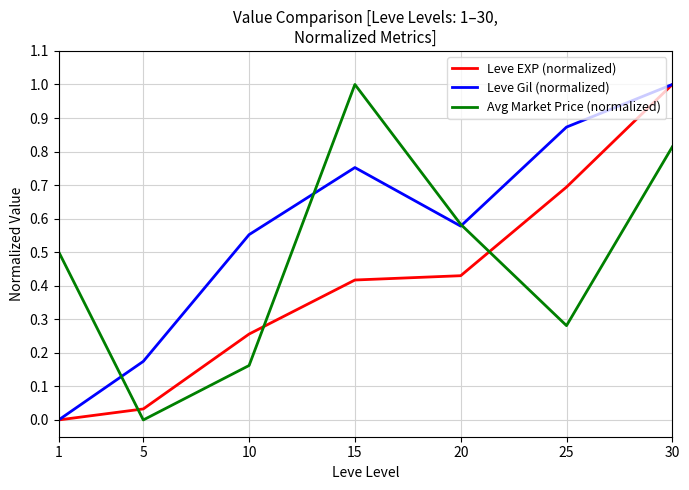

Where is the first local maximum for Avg Market Price (normalized)?

15